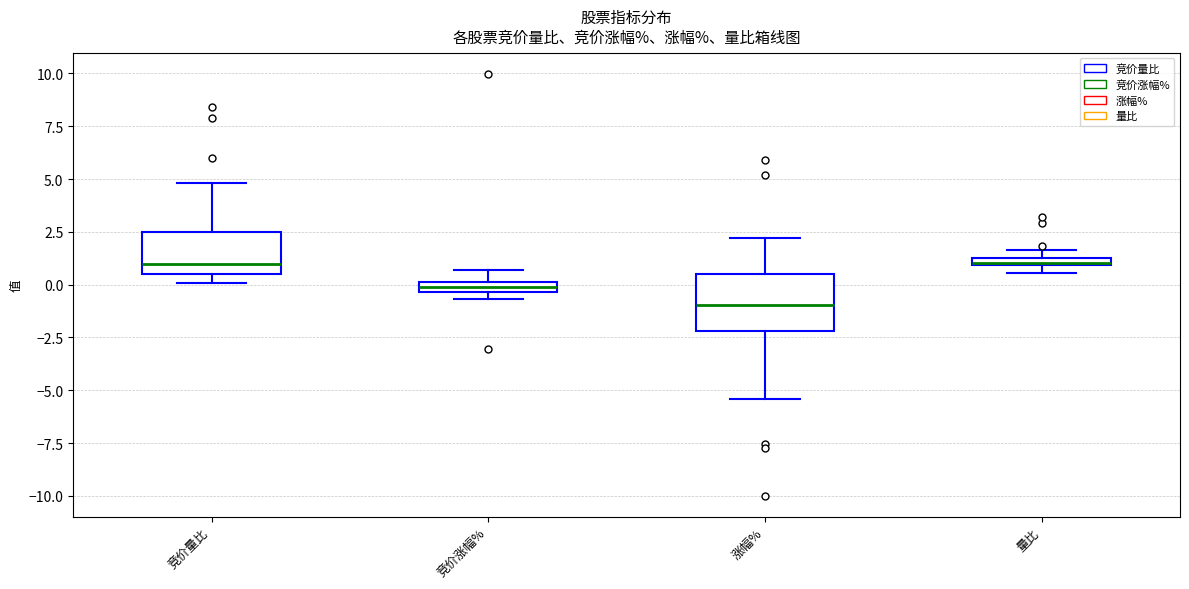

Which box's median line is the lowest?

涨幅%